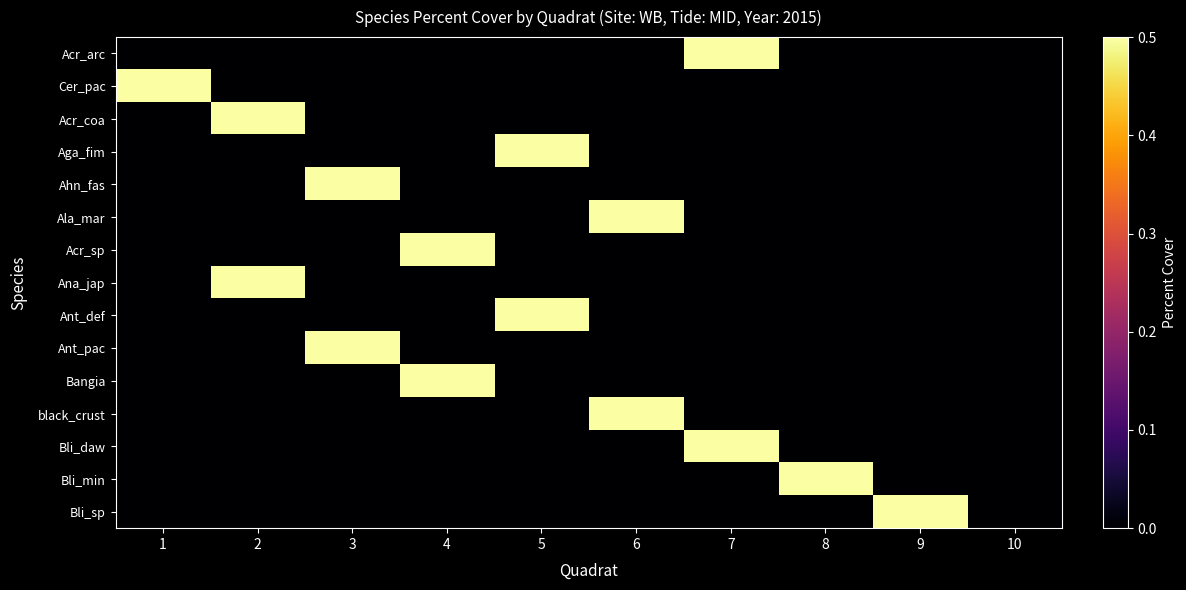

Reading left to right, transcribe all the data shown in this chart.

Acr_arc: 1=0.0	2=0.0	3=0.0	4=0.0	5=0.0	6=0.0	7=0.5	8=0.0	9=0.0	10=0.0
Cer_pac: 1=0.5	2=0.0	3=0.0	4=0.0	5=0.0	6=0.0	7=0.0	8=0.0	9=0.0	10=0.0
Acr_coa: 1=0.0	2=0.5	3=0.0	4=0.0	5=0.0	6=0.0	7=0.0	8=0.0	9=0.0	10=0.0
Aga_fim: 1=0.0	2=0.0	3=0.0	4=0.0	5=0.5	6=0.0	7=0.0	8=0.0	9=0.0	10=0.0
Ahn_fas: 1=0.0	2=0.0	3=0.5	4=0.0	5=0.0	6=0.0	7=0.0	8=0.0	9=0.0	10=0.0
Ala_mar: 1=0.0	2=0.0	3=0.0	4=0.0	5=0.0	6=0.5	7=0.0	8=0.0	9=0.0	10=0.0
Acr_sp: 1=0.0	2=0.0	3=0.0	4=0.5	5=0.0	6=0.0	7=0.0	8=0.0	9=0.0	10=0.0
Ana_jap: 1=0.0	2=0.5	3=0.0	4=0.0	5=0.0	6=0.0	7=0.0	8=0.0	9=0.0	10=0.0
Ant_def: 1=0.0	2=0.0	3=0.0	4=0.0	5=0.5	6=0.0	7=0.0	8=0.0	9=0.0	10=0.0
Ant_pac: 1=0.0	2=0.0	3=0.5	4=0.0	5=0.0	6=0.0	7=0.0	8=0.0	9=0.0	10=0.0
Bangia: 1=0.0	2=0.0	3=0.0	4=0.5	5=0.0	6=0.0	7=0.0	8=0.0	9=0.0	10=0.0
black_crust: 1=0.0	2=0.0	3=0.0	4=0.0	5=0.0	6=0.5	7=0.0	8=0.0	9=0.0	10=0.0
Bli_daw: 1=0.0	2=0.0	3=0.0	4=0.0	5=0.0	6=0.0	7=0.5	8=0.0	9=0.0	10=0.0
Bli_min: 1=0.0	2=0.0	3=0.0	4=0.0	5=0.0	6=0.0	7=0.0	8=0.5	9=0.0	10=0.0
Bli_sp: 1=0.0	2=0.0	3=0.0	4=0.0	5=0.0	6=0.0	7=0.0	8=0.0	9=0.5	10=0.0